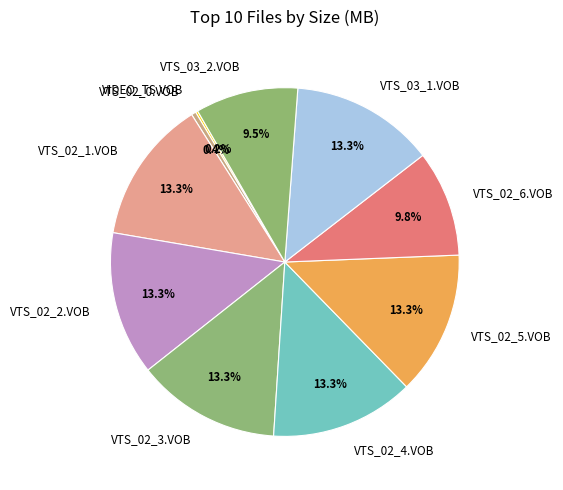

To the nearest percent, what is the average slice percentage?

10%